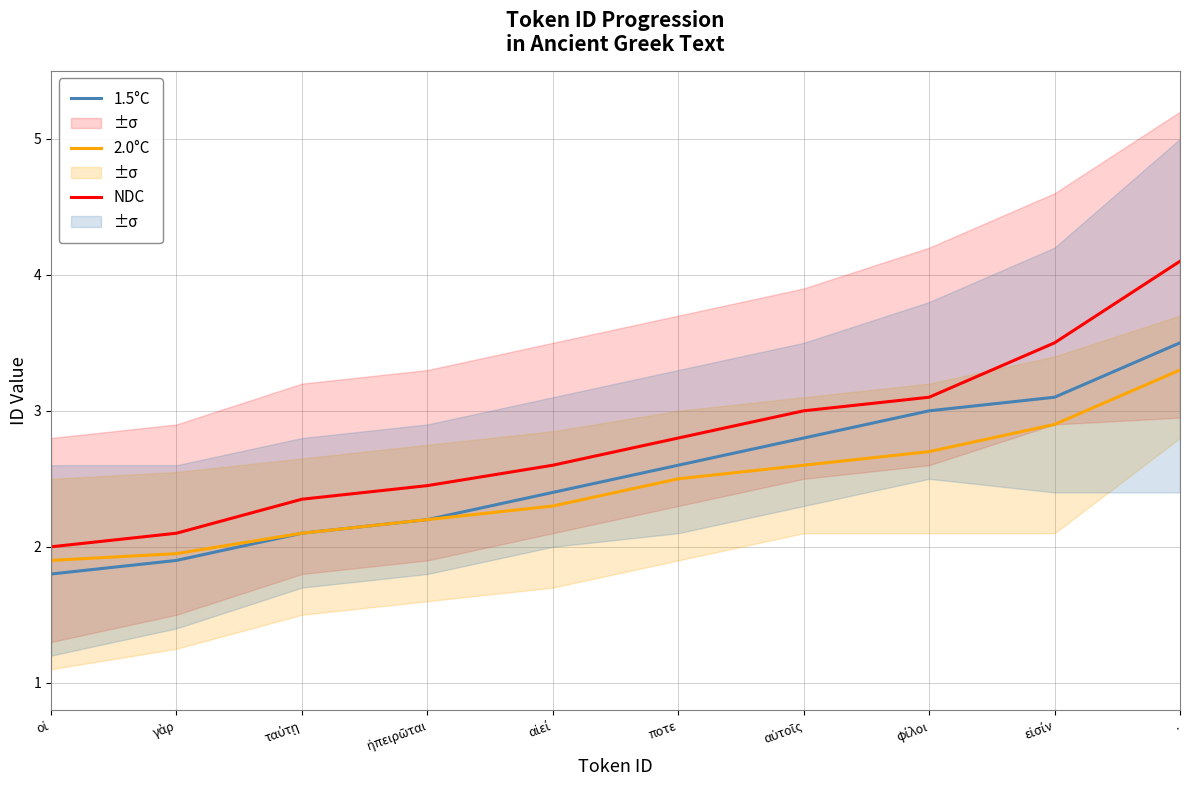

Is this an area chart (filled region under the line)?

No